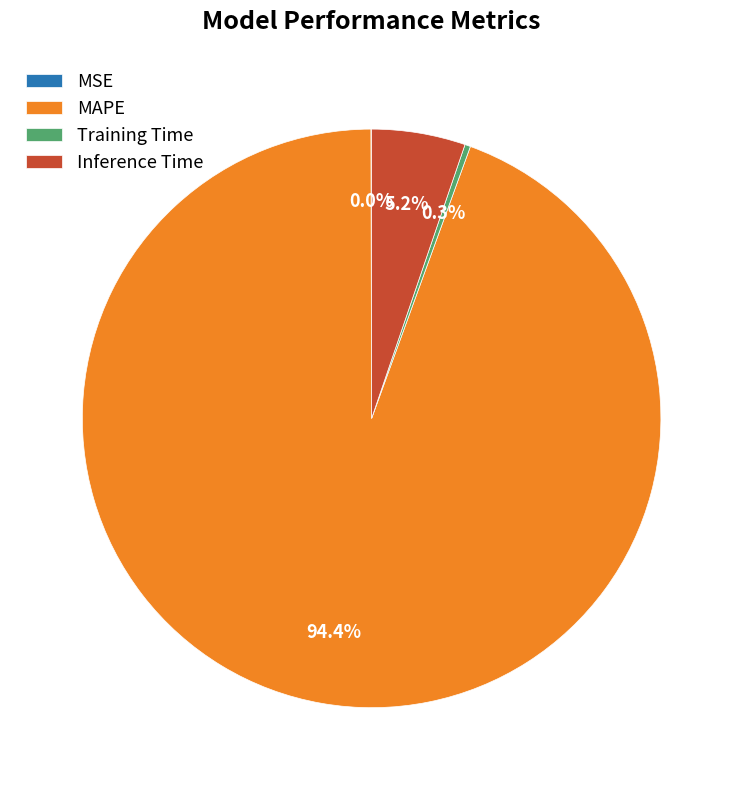

What percentage is the Inference Time slice, to the nearest percent?

5%